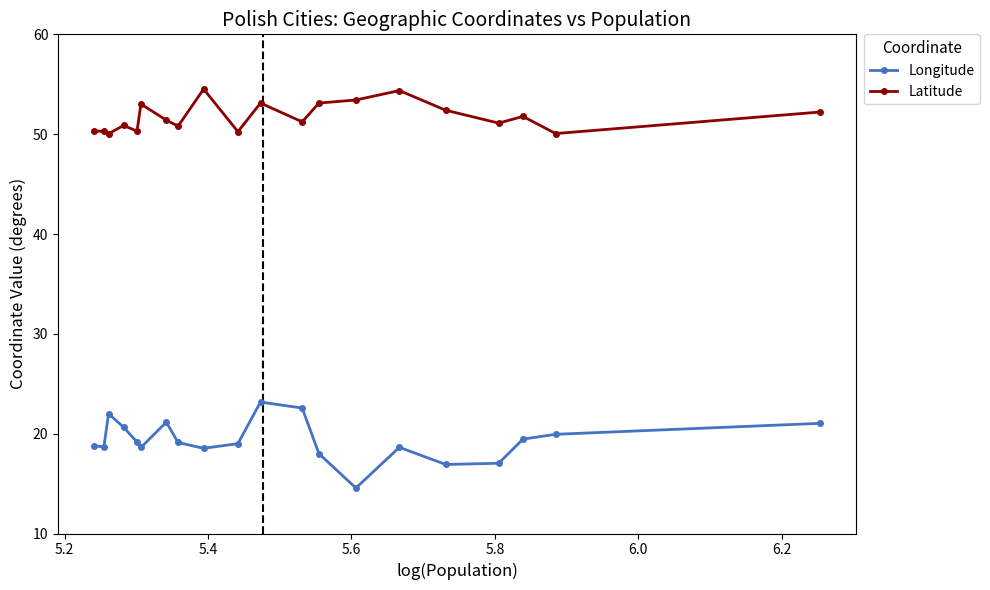

What is the lowest value of the Longitude series?

14.6